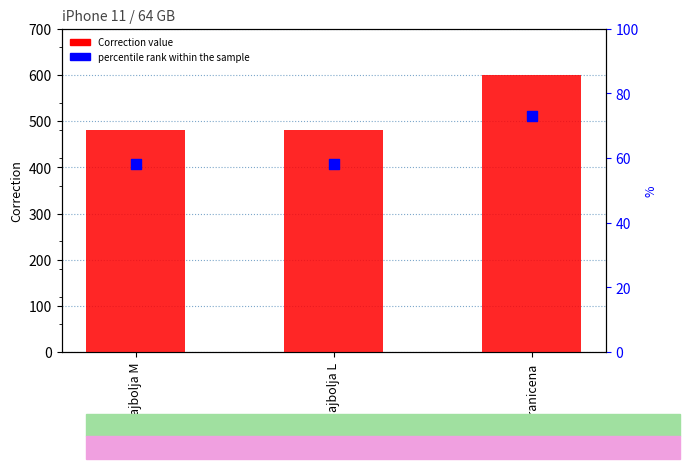

What are all the series names shown in the legend?

Correction value, percentile rank within the sample